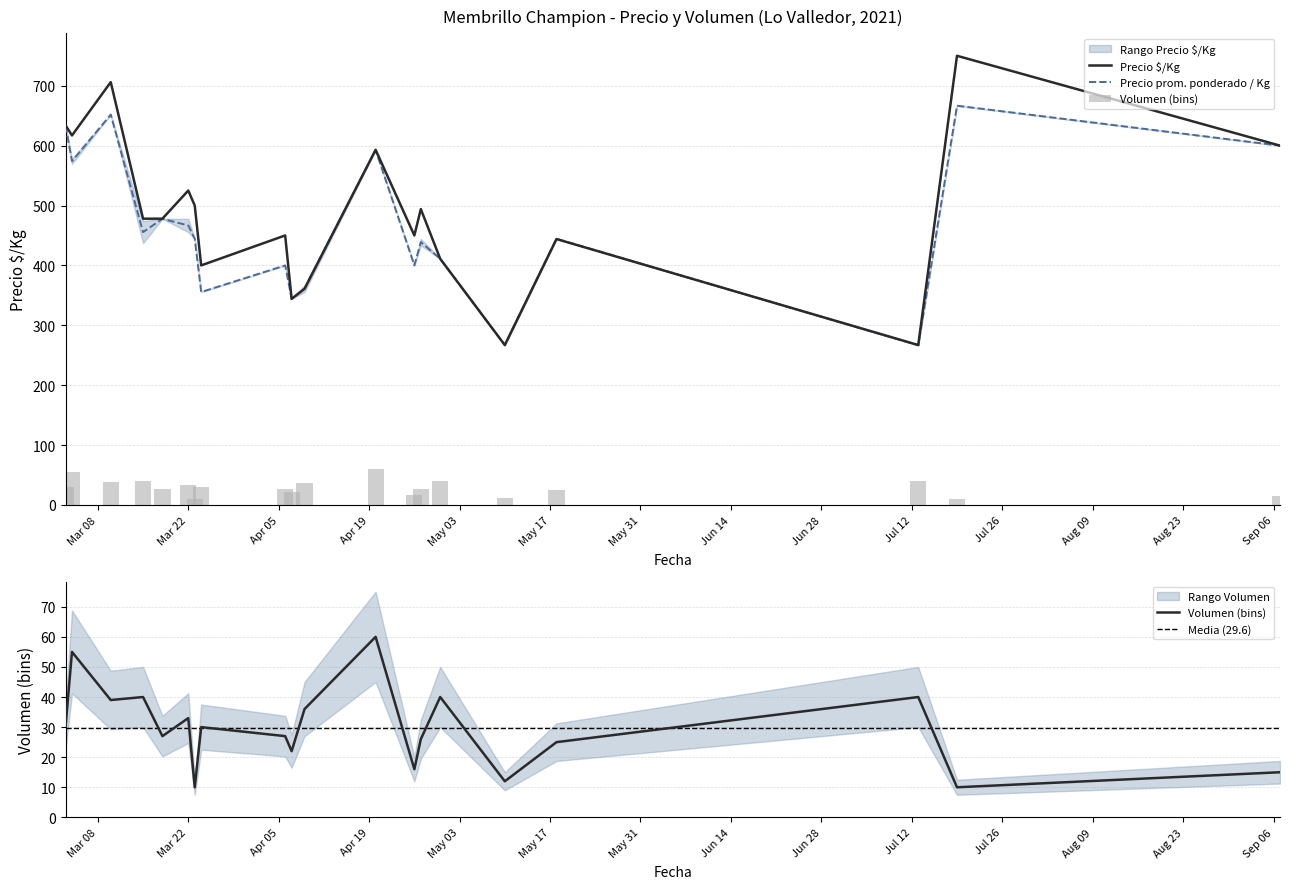

The Precio $/Kg series shows 403.9 at 2021-07-13. True or false?

False